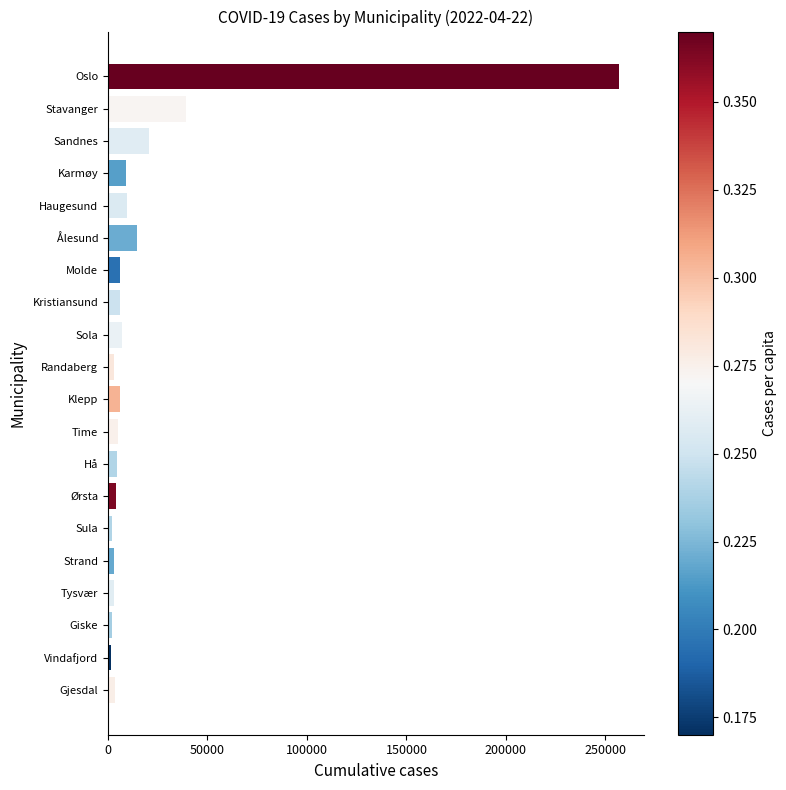

What is the sum of all values?

406356